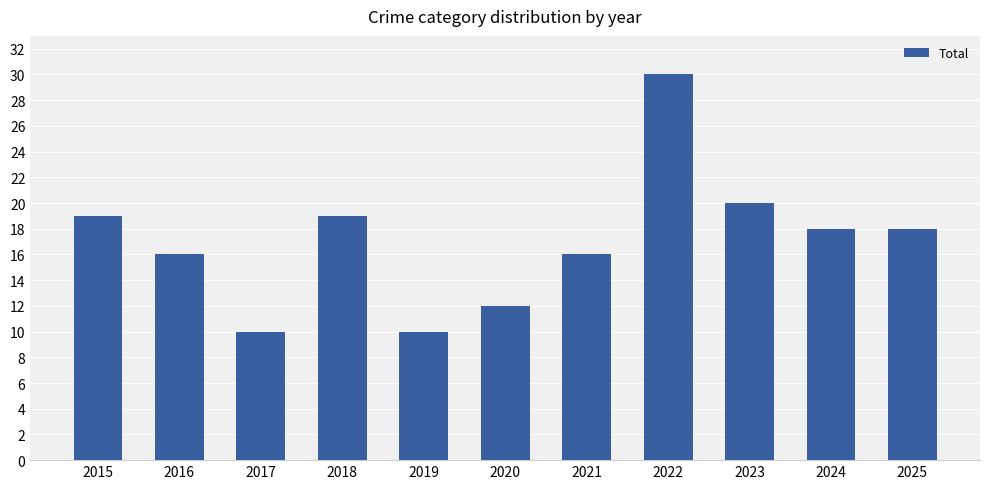

Which category has the highest value across all series?

2022